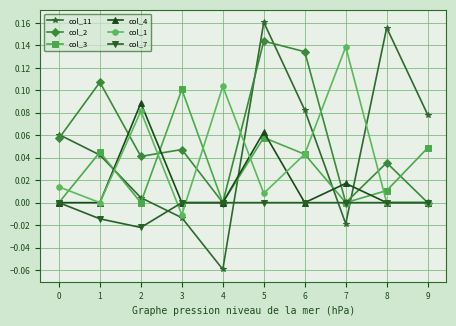

Is the value of col_4 at 2 greater than the value of col_1 at 6?

Yes